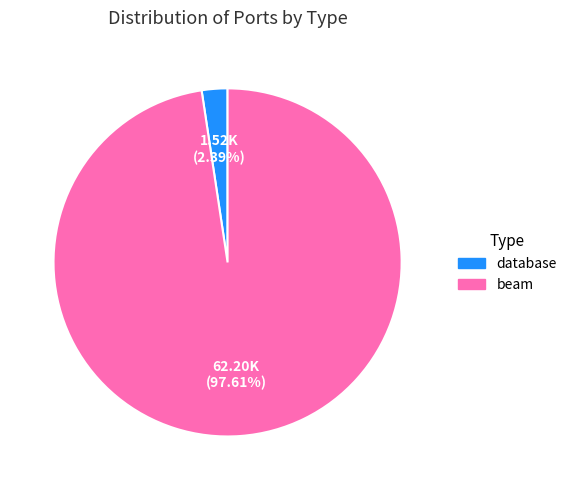

Does beam account for over 50% of the chart?

Yes